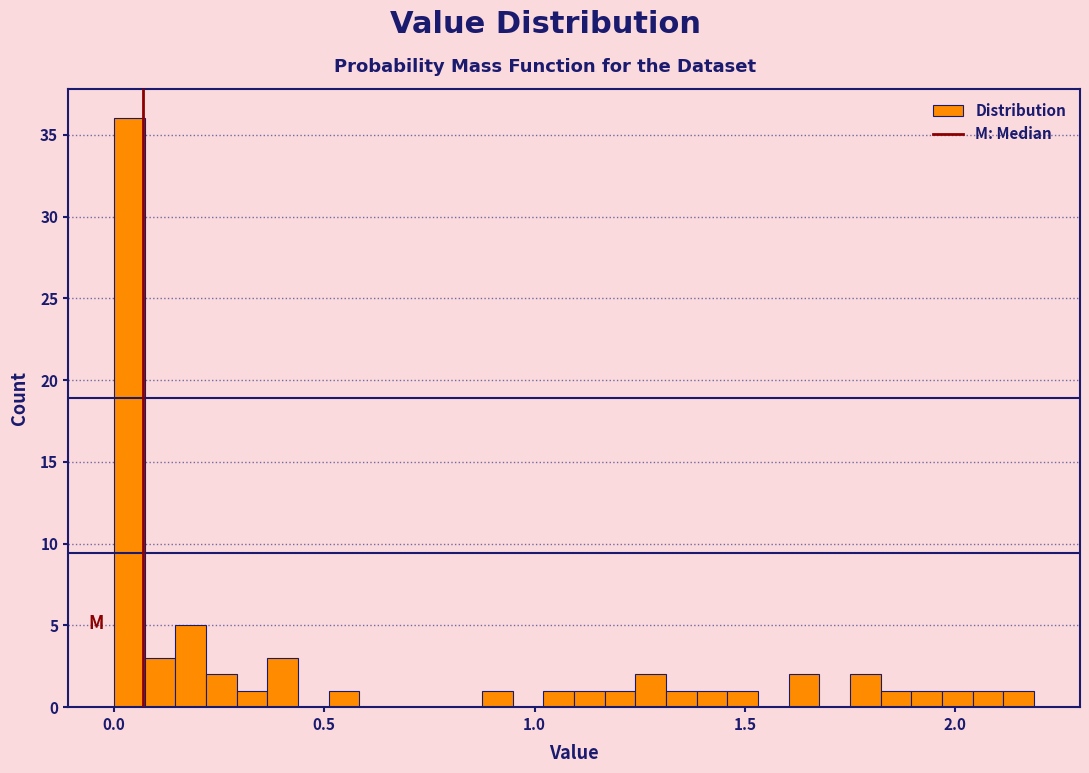

Around what value on the x-axis is the tallest bar? Give the approximate position of its centre, as read against the axis.

0.05